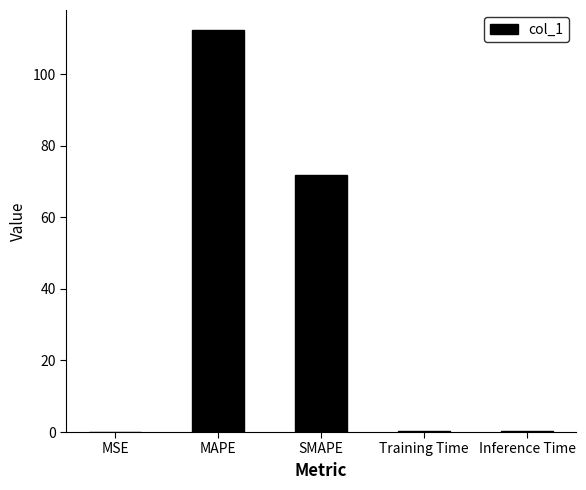

What is the difference between the values at MSE and SMAPE?

71.9